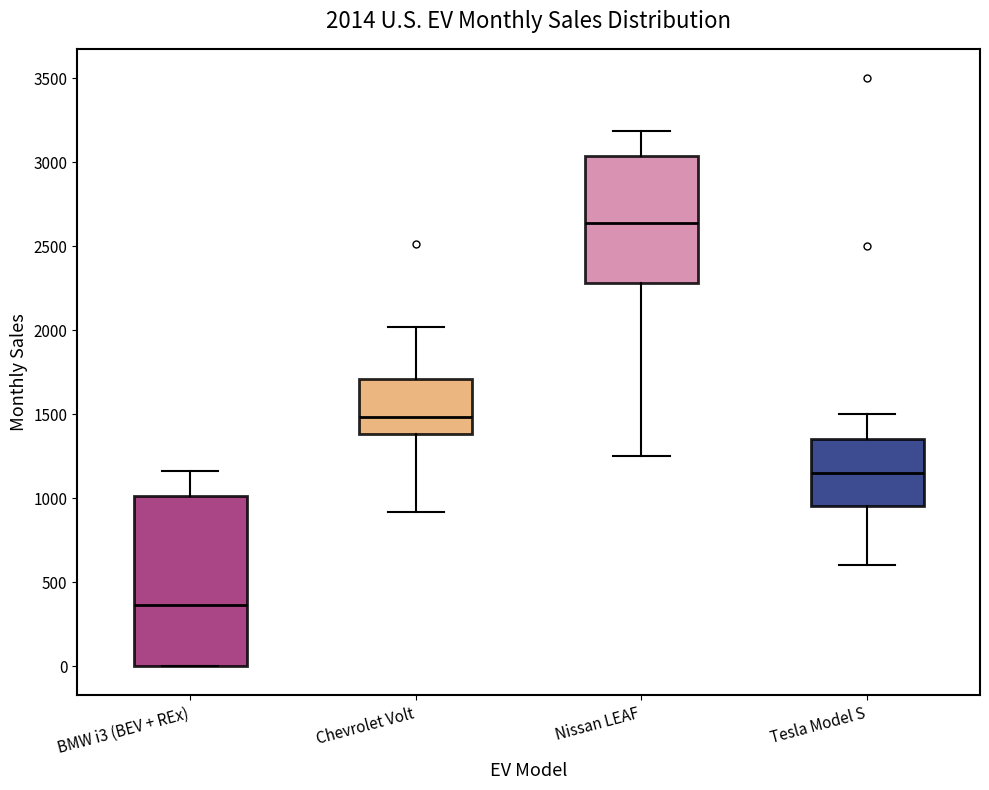

Which box has the lowest median line?

BMW i3 (BEV + REx)